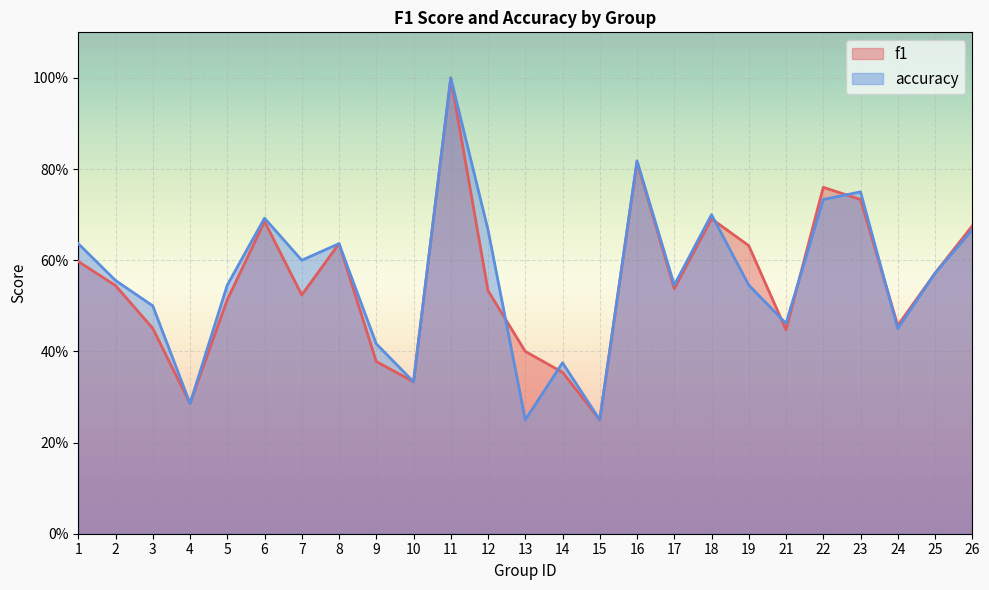

How many interior local valleys does the accuracy series have?

8